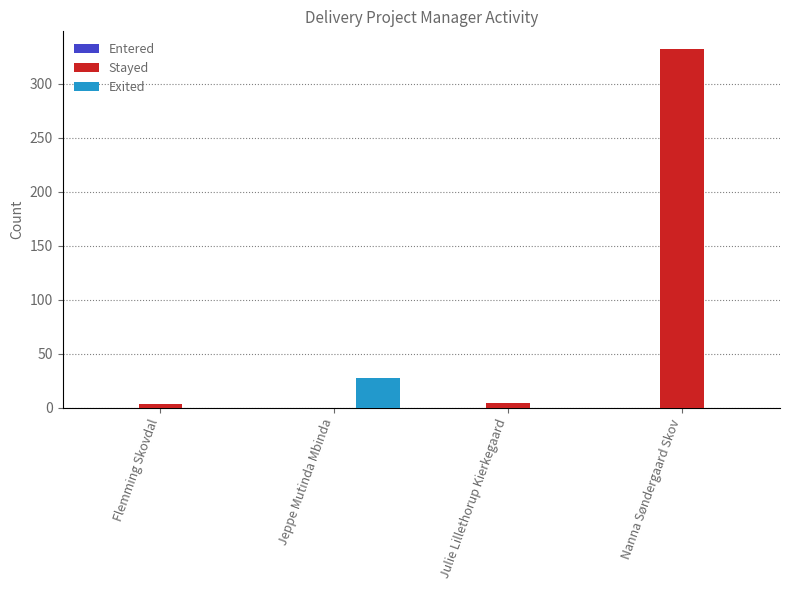

At which category is the sum across all series the highest?

Nanna Søndergaard Skov